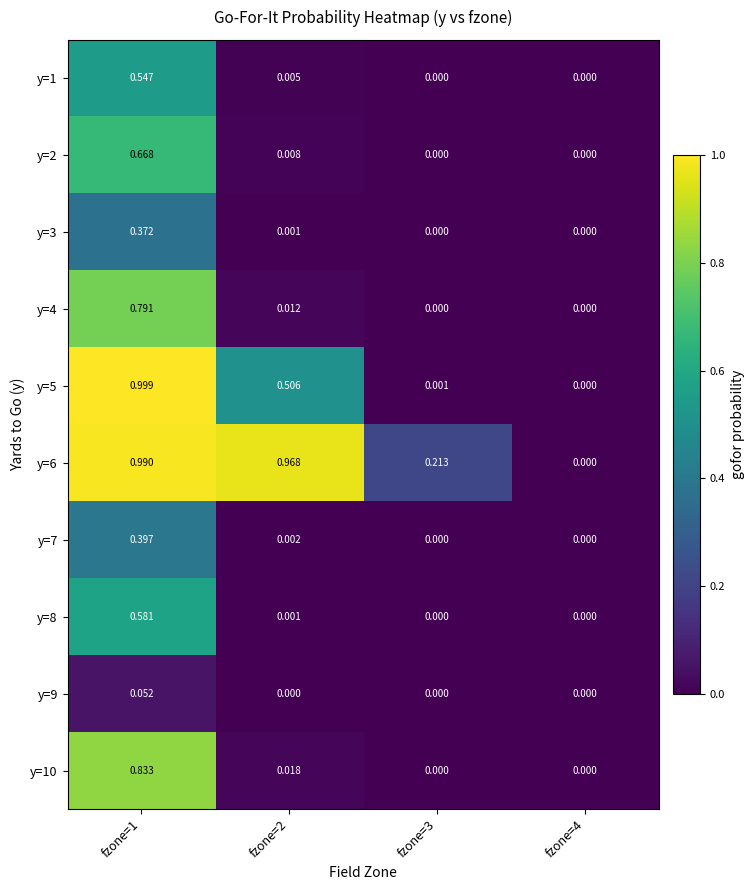

Is the value of y=9 at fzone=1 greater than the value of y=5 at fzone=3?

Yes